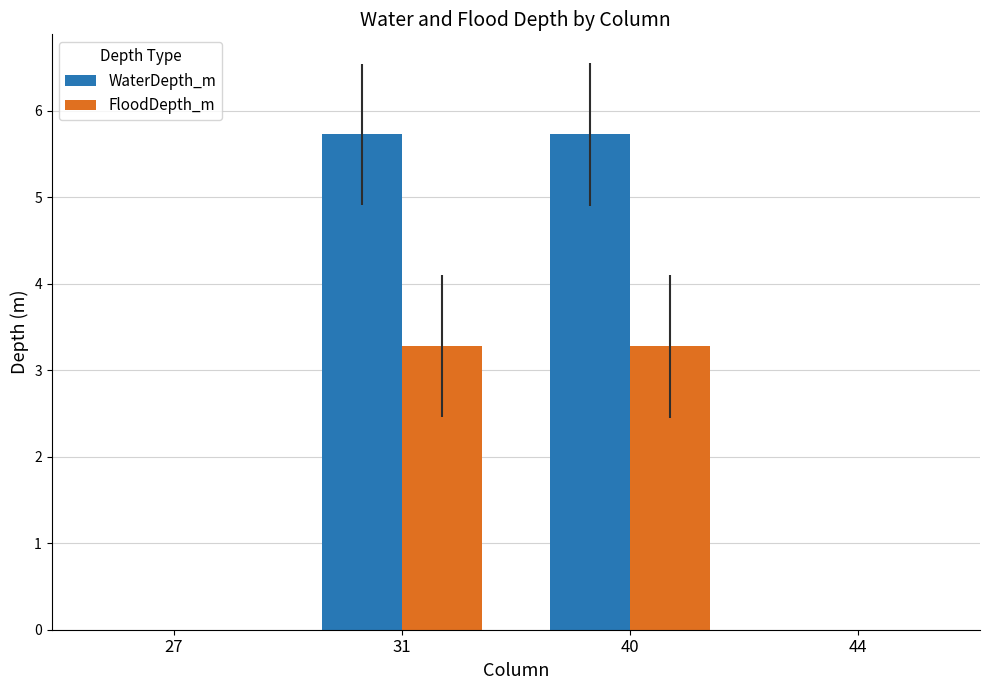

Reading left to right, extract all data points from this chart.

WaterDepth_m: 0.0	5.7	5.7	0.0
FloodDepth_m: 0.0	3.3	3.3	0.0